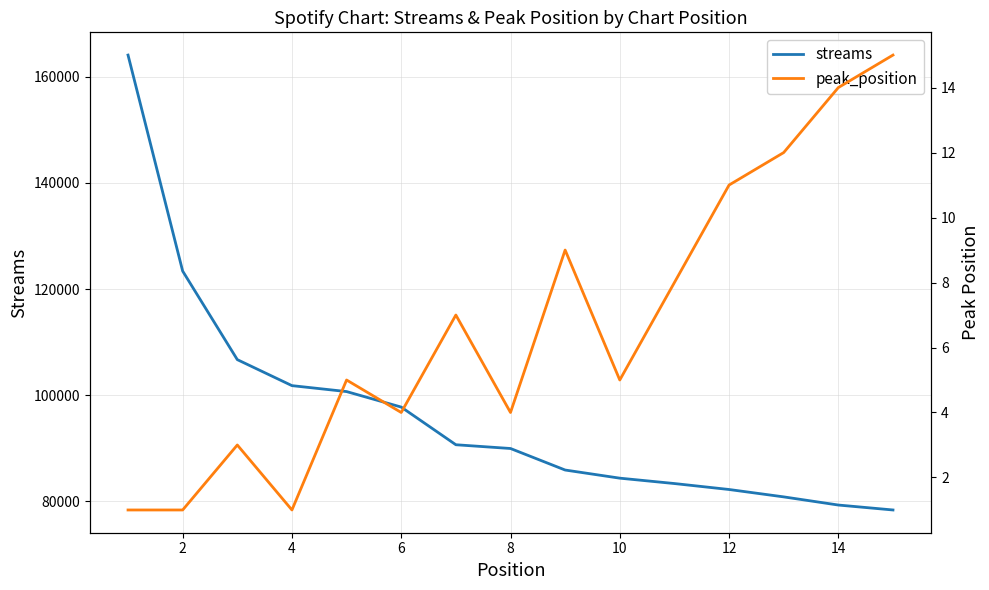

Count the number of data series in this chart.

2